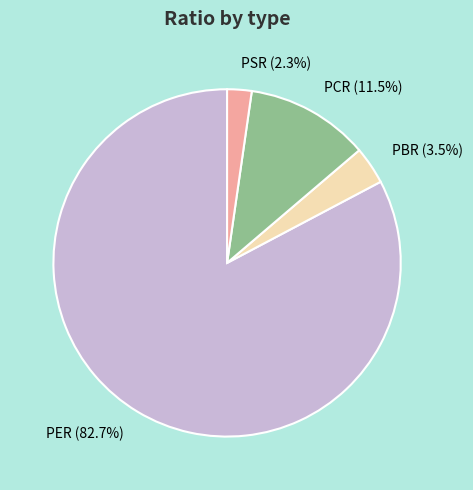

Which slice represents more than half of the pie?

PER